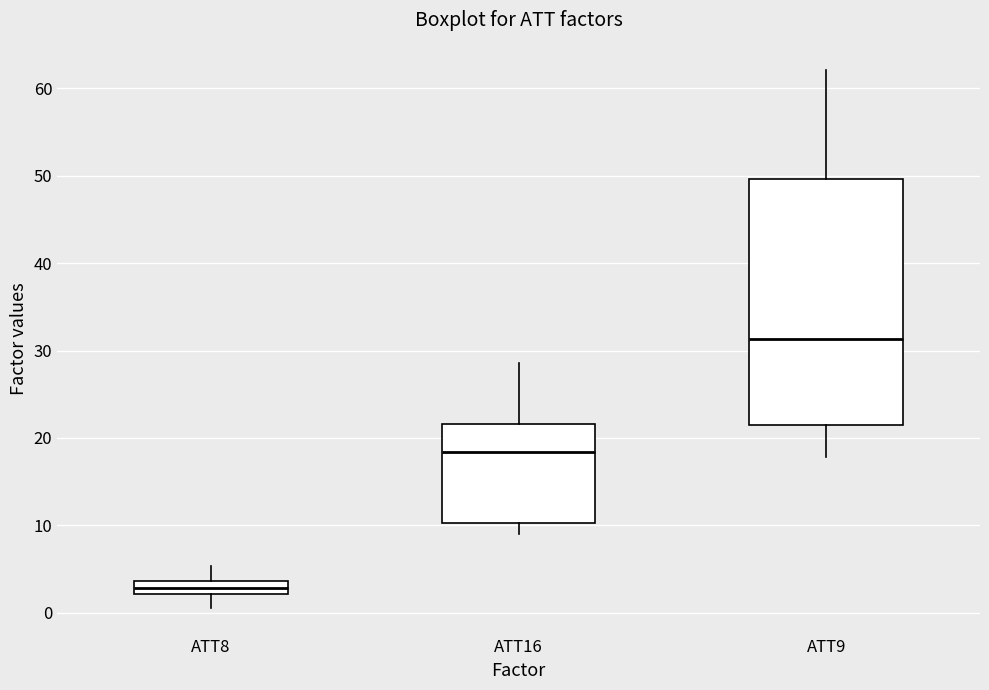

Comparing the boxes themselves (not the whiskers), which one is the tallest?

ATT9